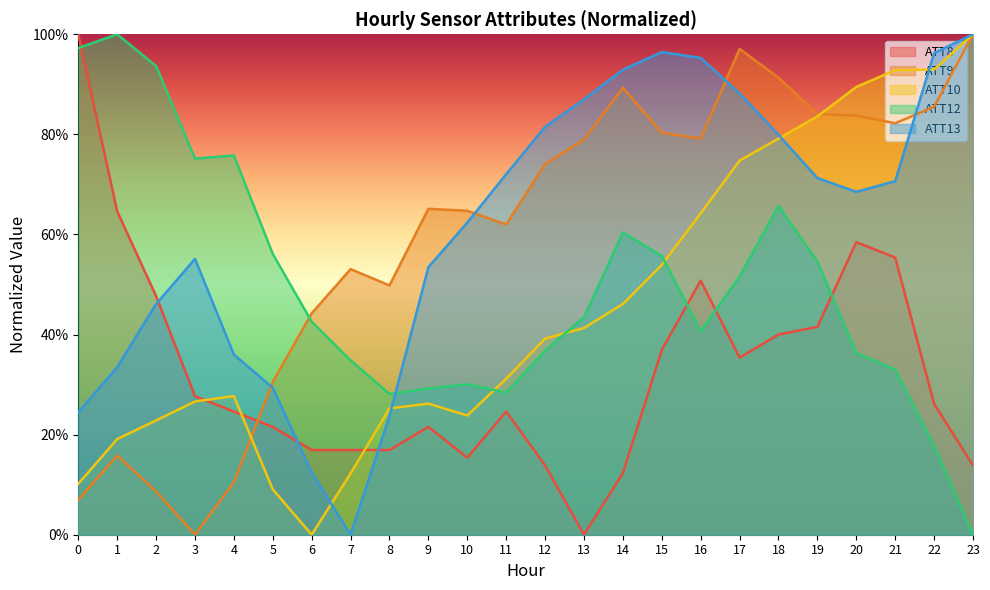

At which label is ATT12 closest to 0?

23